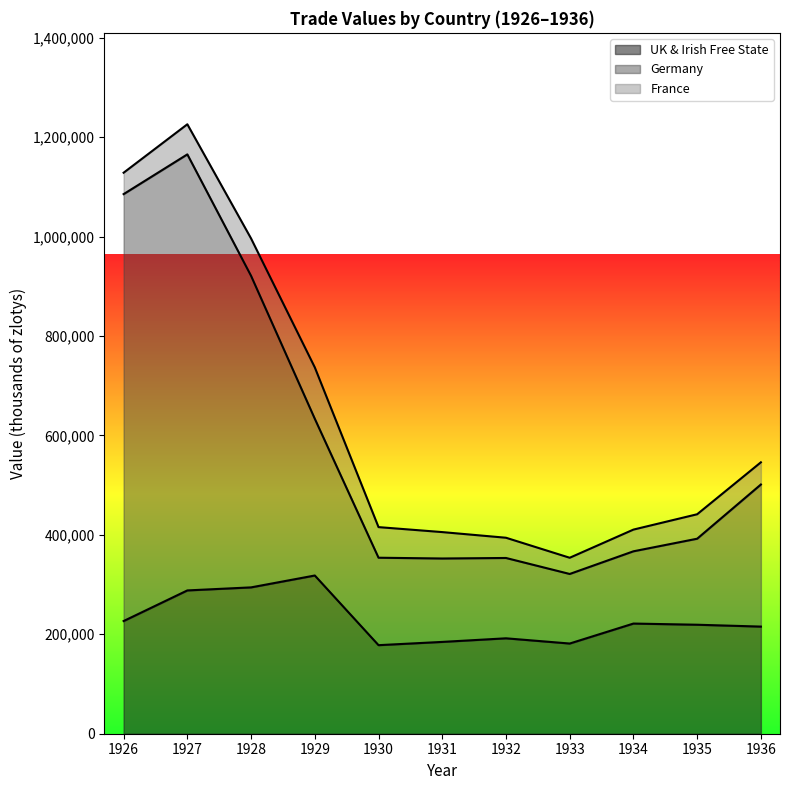

What is the total value across all series at 1930?

415594